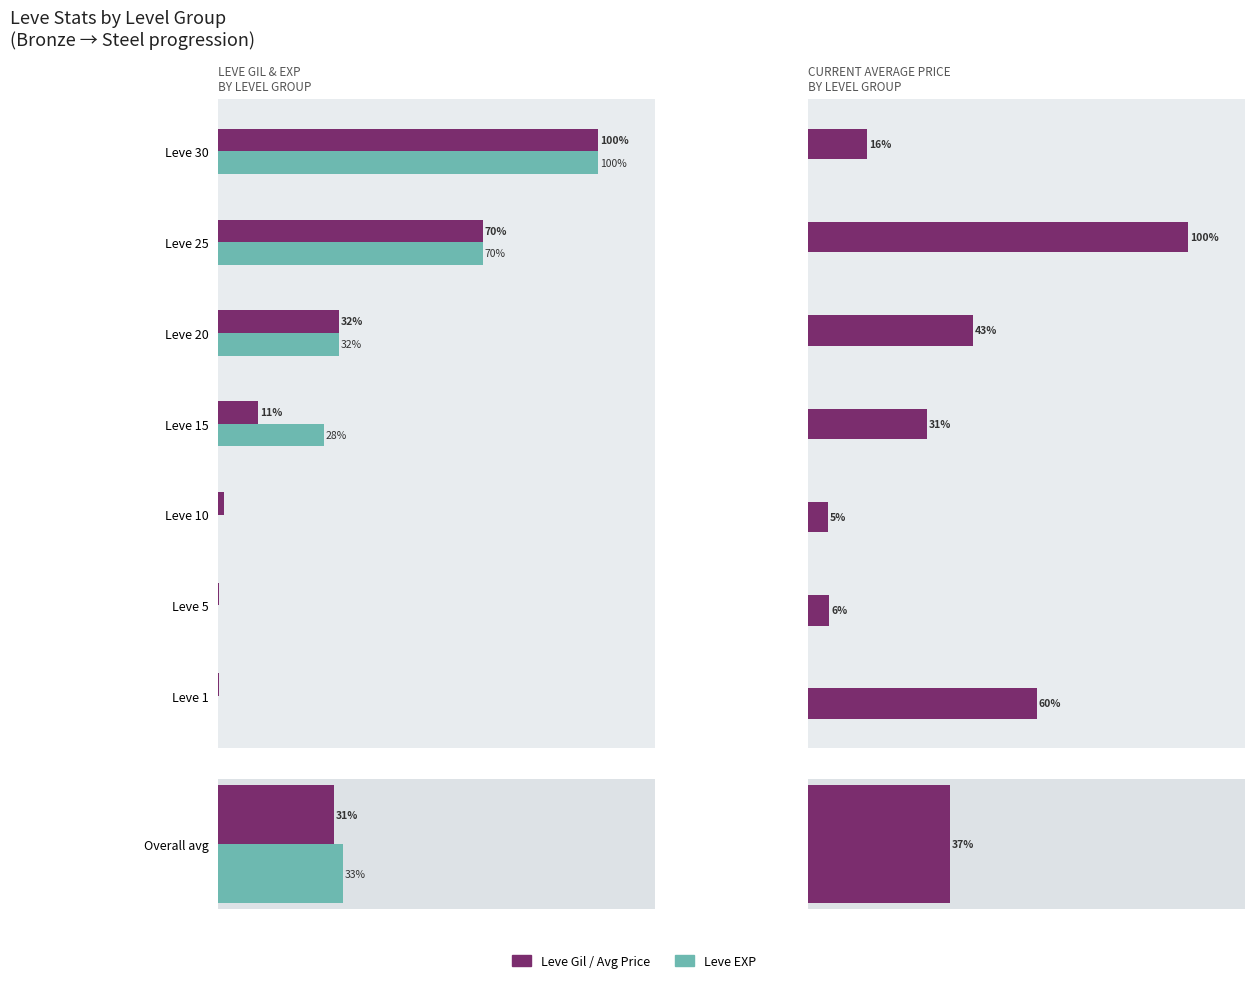

How many values in the currentAveragePrice series exceed 31?

4